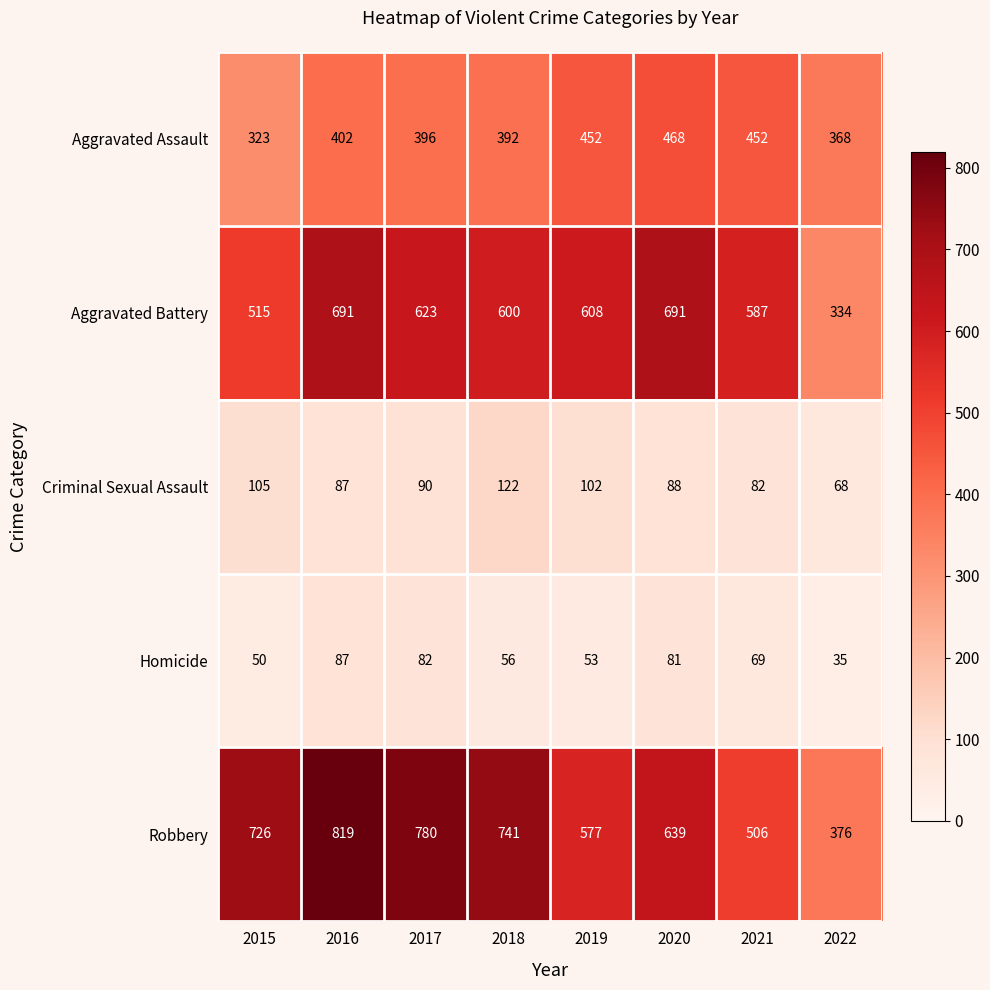

What is the sum of all Criminal Sexual Assault values?

744